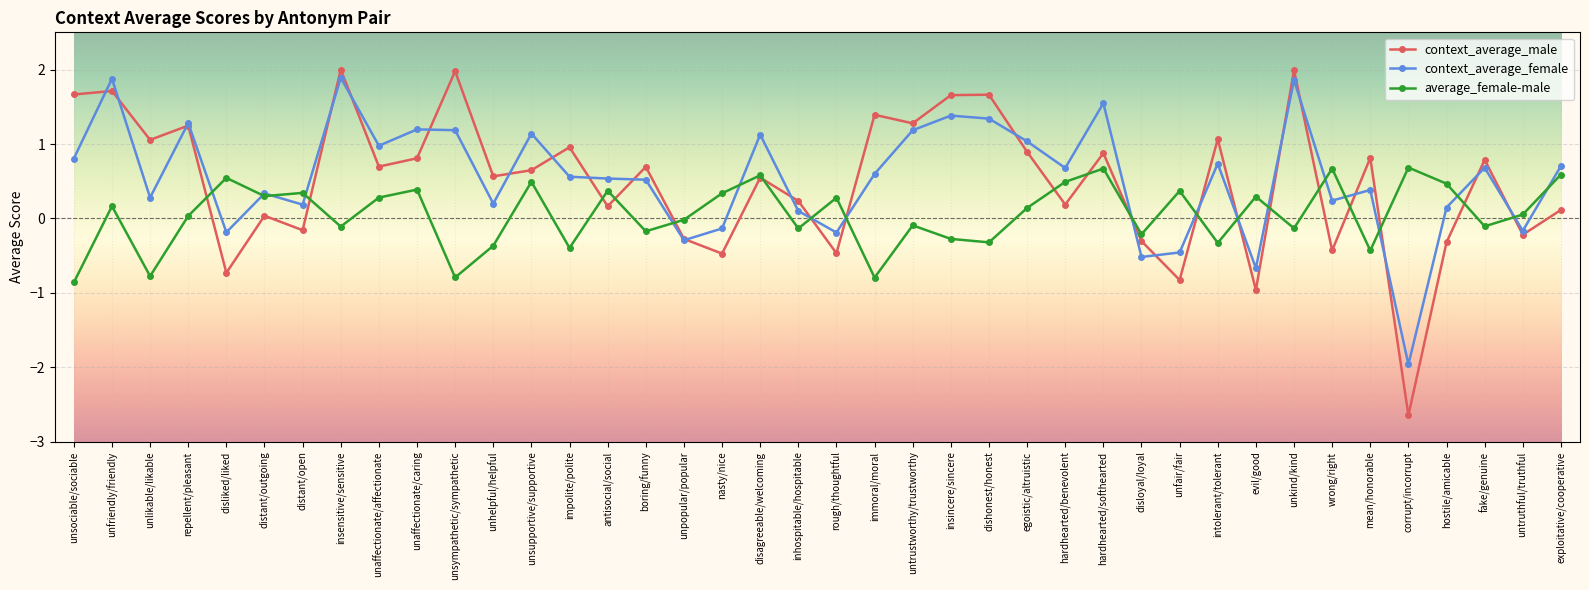

In average_female-male, how many points are higher than both neighbors (excluding endpoints)?

14